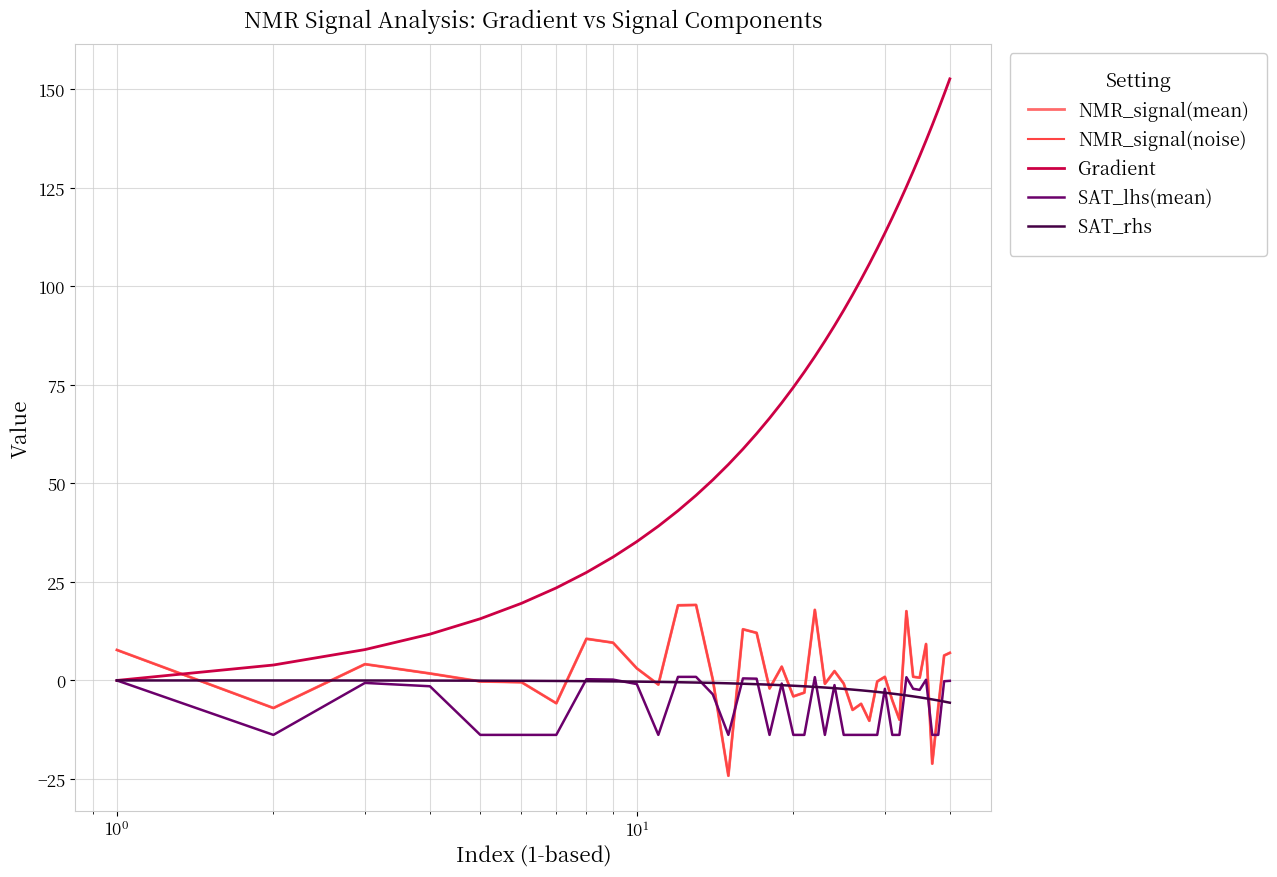

Is this an area chart (filled region under the line)?

No